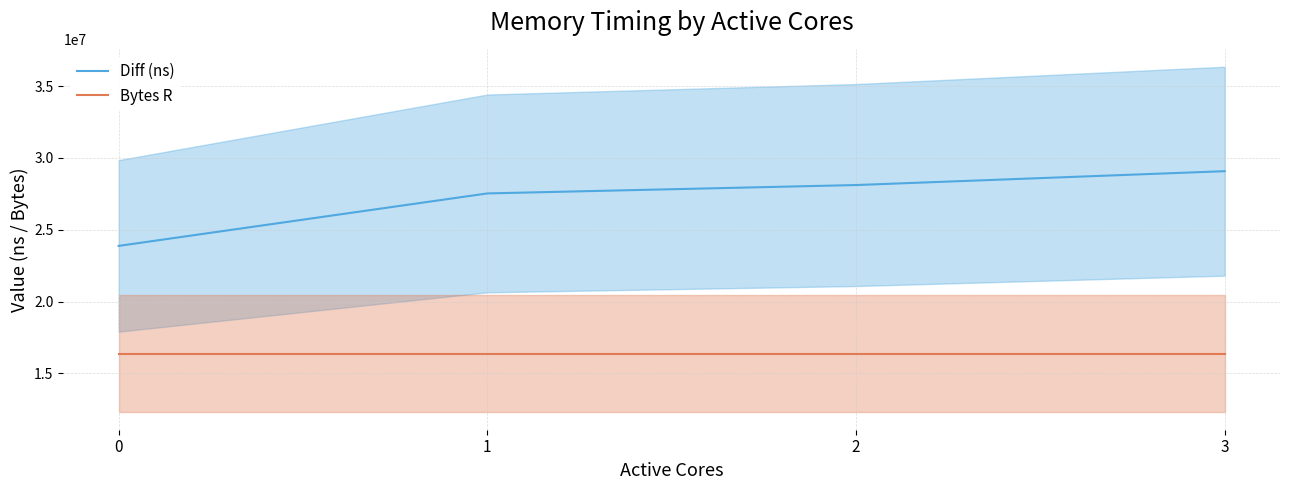

Which series has the largest range (max minus min)?

Diff (ns)